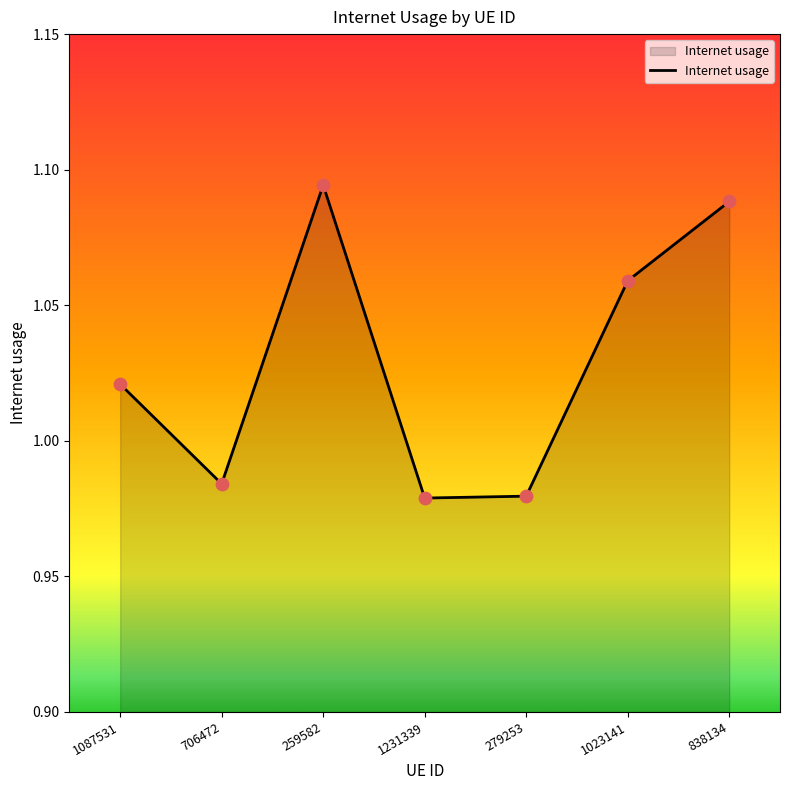

What is the change in value from 259582 to 1231339?

-0.1